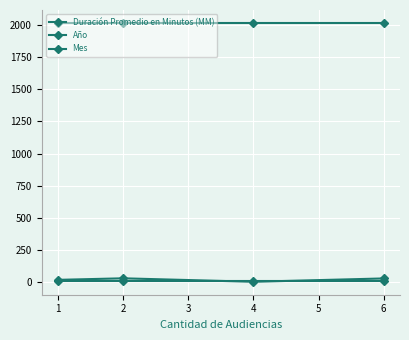

How many lines are shown in the chart?

3